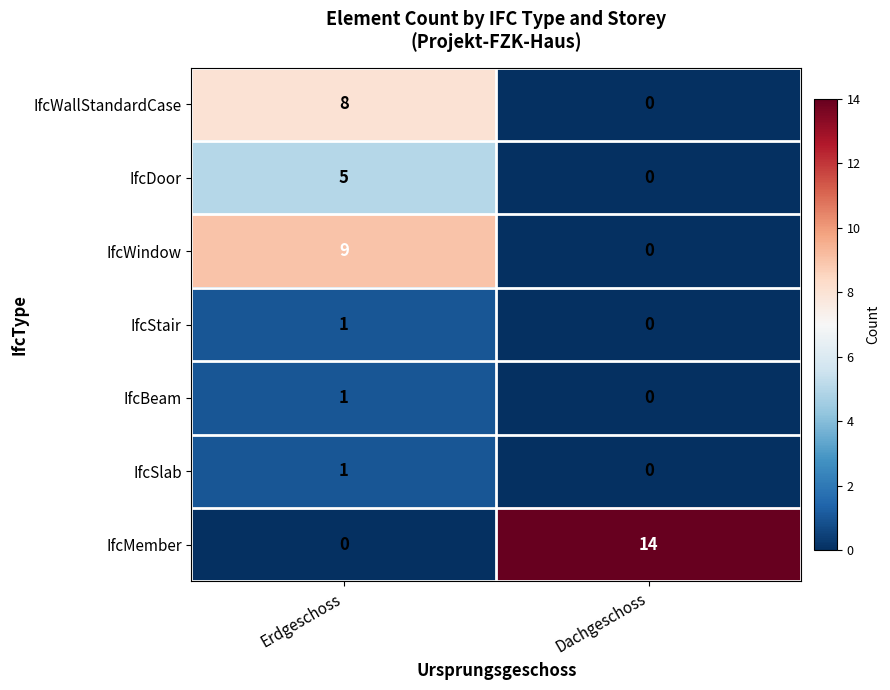

At how many categories does at least one series exceed 12?

1